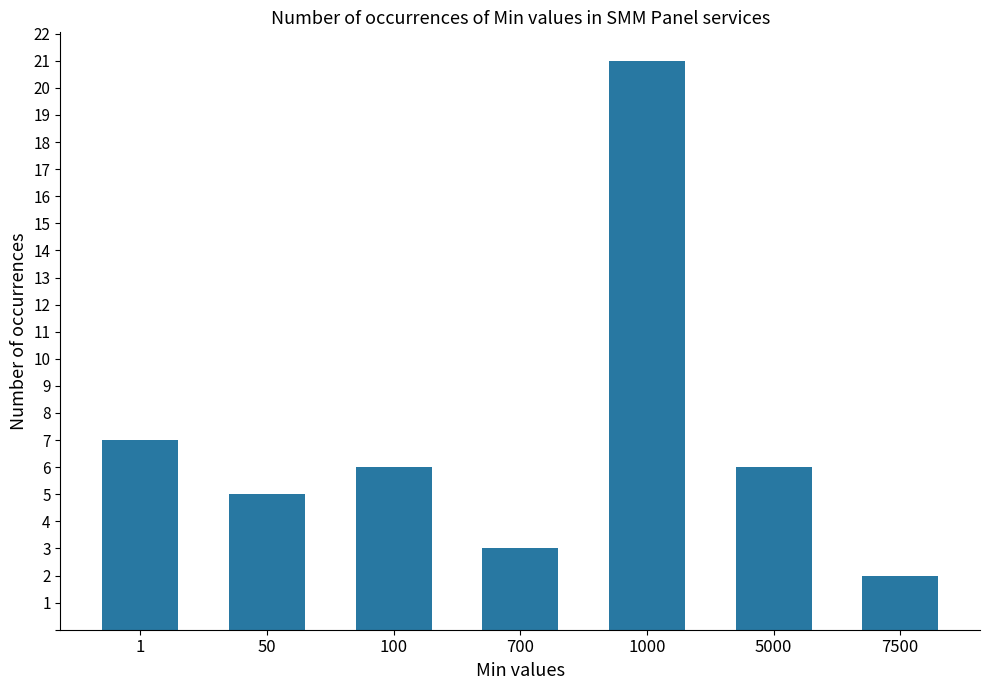

What value does the data have at 100, to the nearest 10?

10